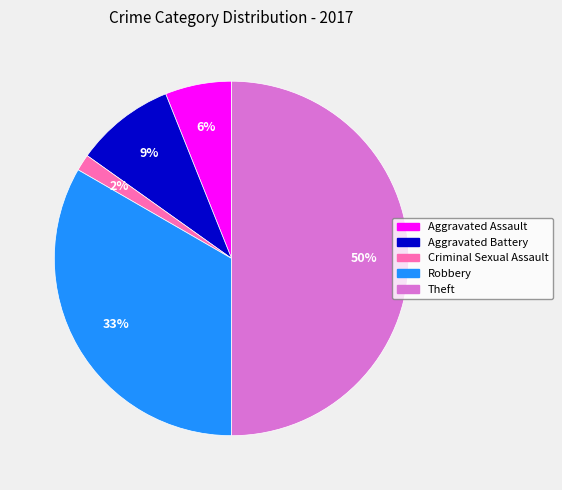

Between Aggravated Assault and Criminal Sexual Assault, which is larger?

Aggravated Assault